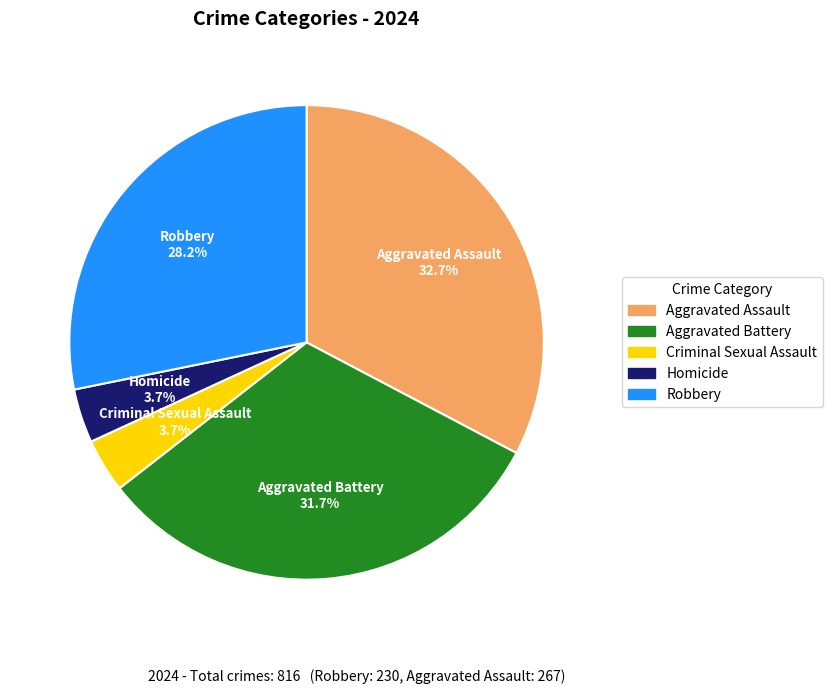

What is the largest slice in the pie chart?

Aggravated Assault